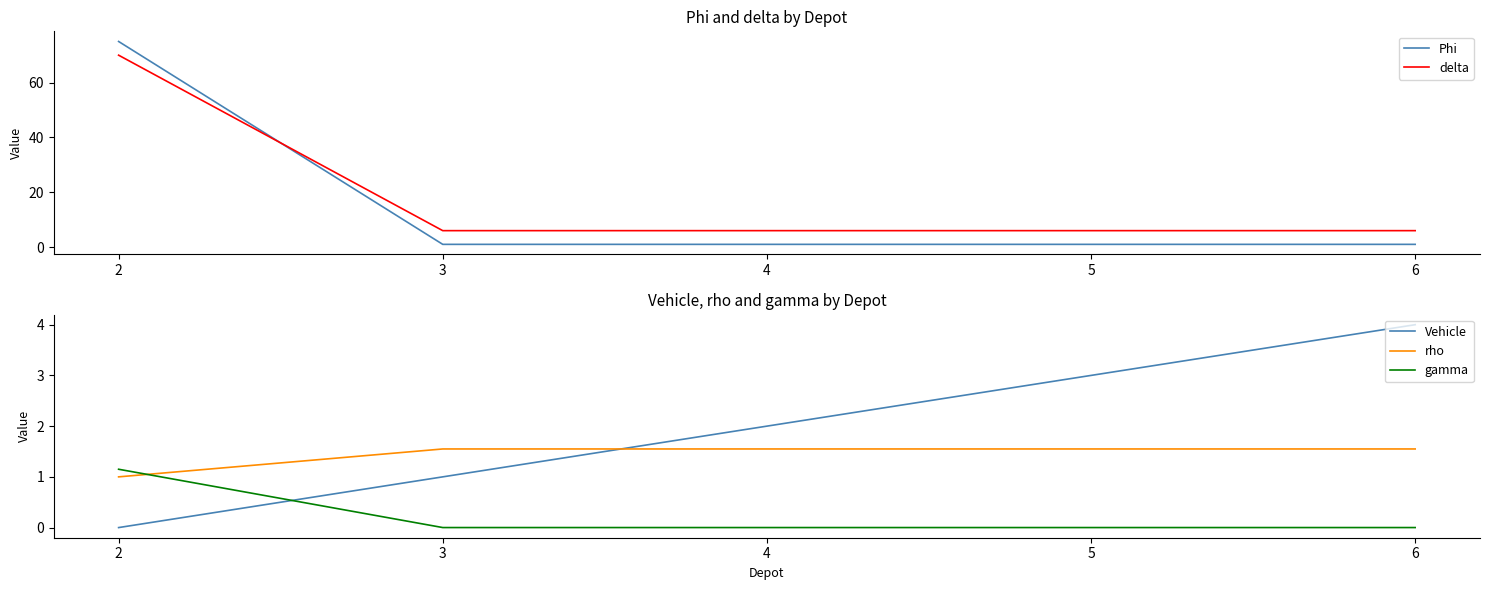

Which series has the largest total across all categories?

delta